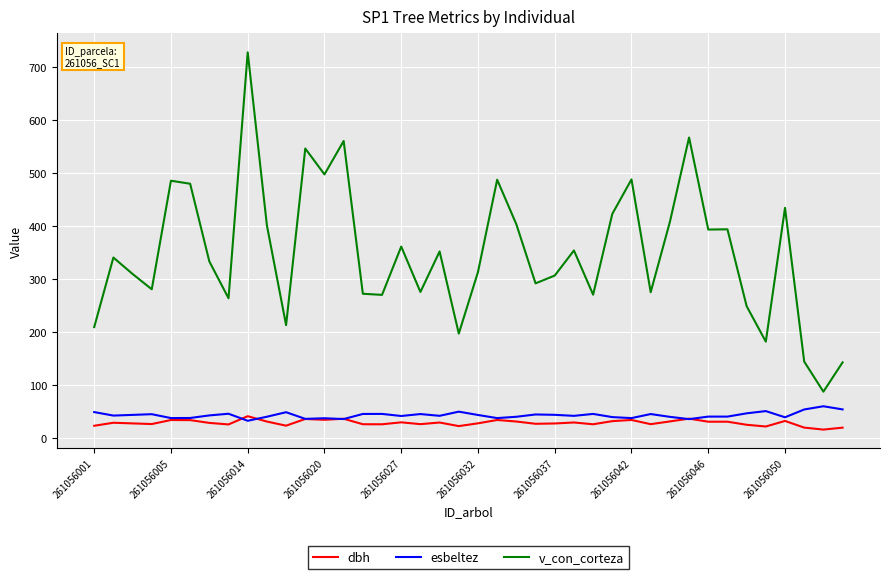

True or false: v_con_corteza and esbeltez intersect in this chart.

False